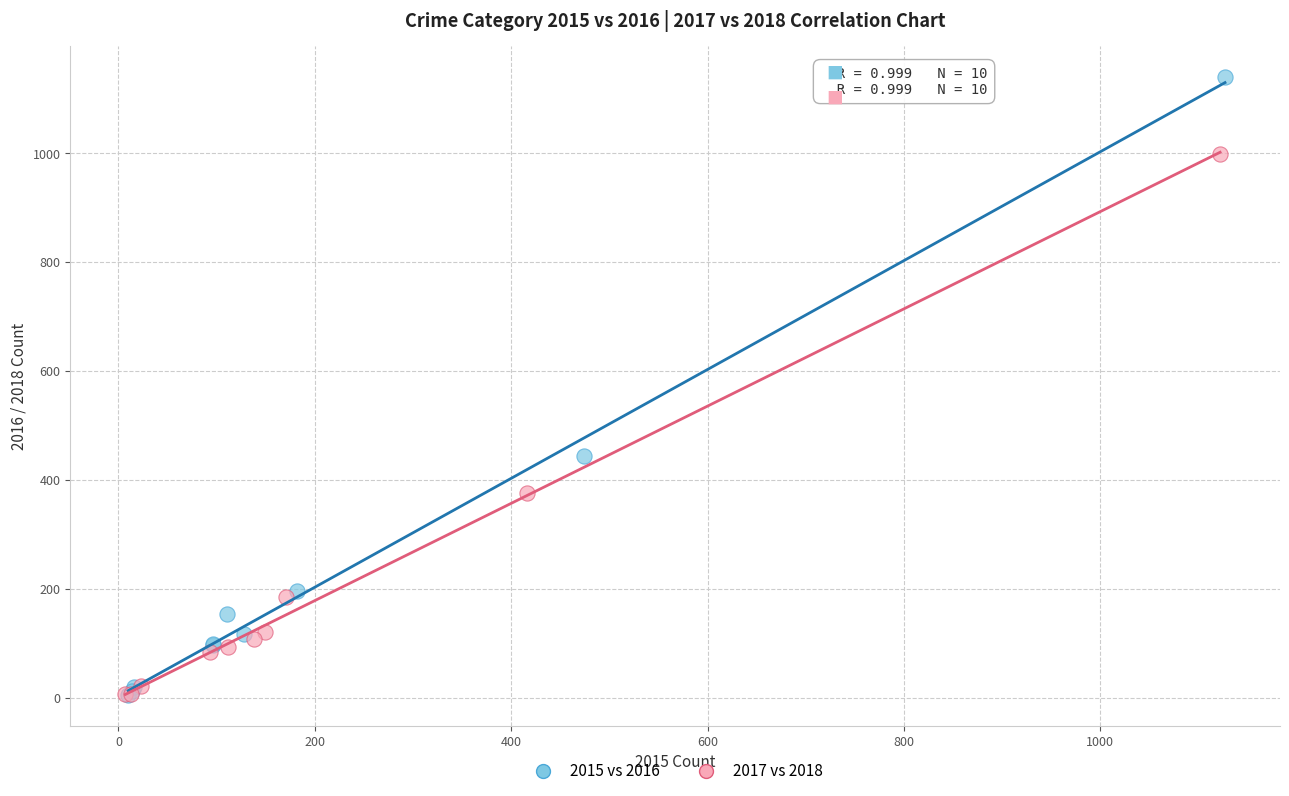

Which series has the largest Y range (max minus min)?

2015 vs 2016